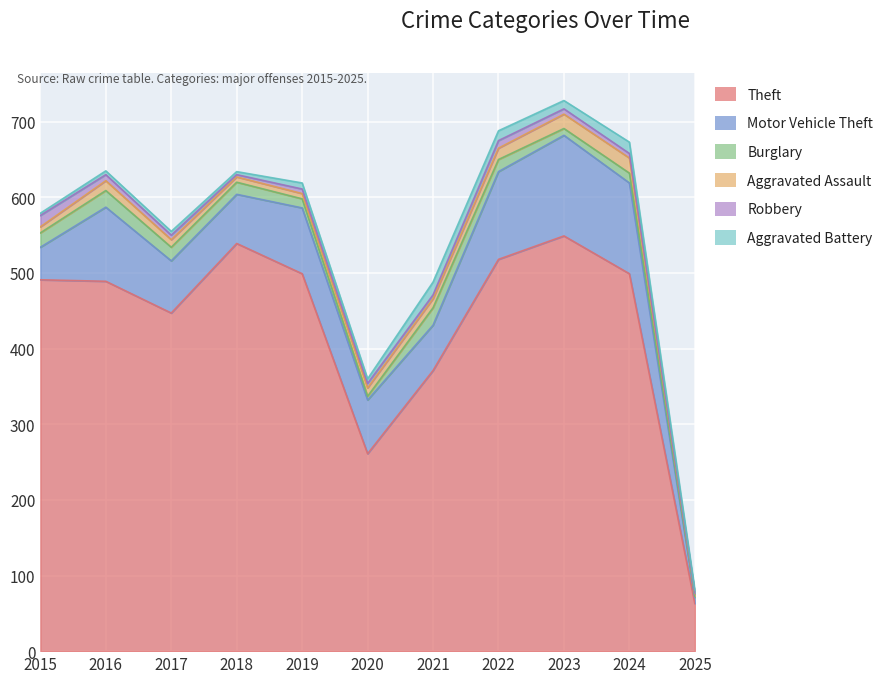

Reading left to right, transcribe all the data shown in this chart.

Theft: 2015=491	2016=489	2017=447	2018=539	2019=499	2020=261	2021=371	2022=518	2023=549	2024=499	2025=63
Motor Vehicle Theft: 2015=43	2016=98	2017=69	2018=65	2019=87	2020=71	2021=60	2022=116	2023=133	2024=120	2025=8
Burglary: 2015=19	2016=22	2017=18	2018=16	2019=12	2020=5	2021=23	2022=16	2023=9	2024=13	2025=2
Aggravated Assault: 2015=8	2016=13	2017=10	2018=7	2019=7	2020=11	2021=12	2022=15	2023=19	2024=20	2025=3
Robbery: 2015=15	2016=8	2017=6	2018=3	2019=6	2020=6	2021=5	2022=10	2023=7	2024=6	2025=1
Aggravated Battery: 2015=3	2016=5	2017=5	2018=4	2019=8	2020=6	2021=17	2022=13	2023=11	2024=15	2025=4